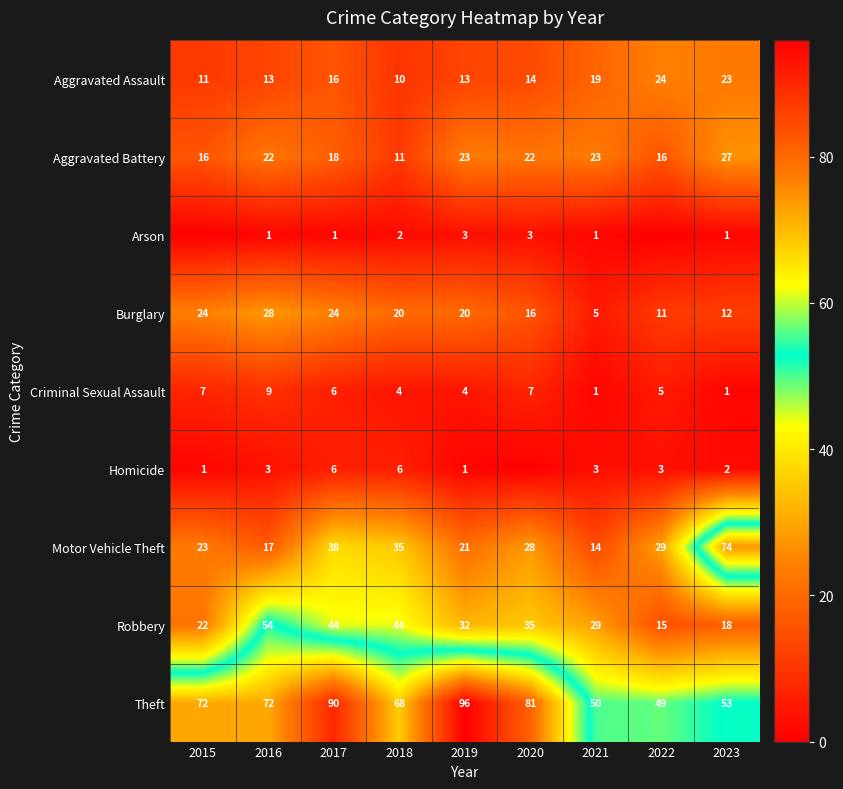

What is the sum of all Burglary values?

160